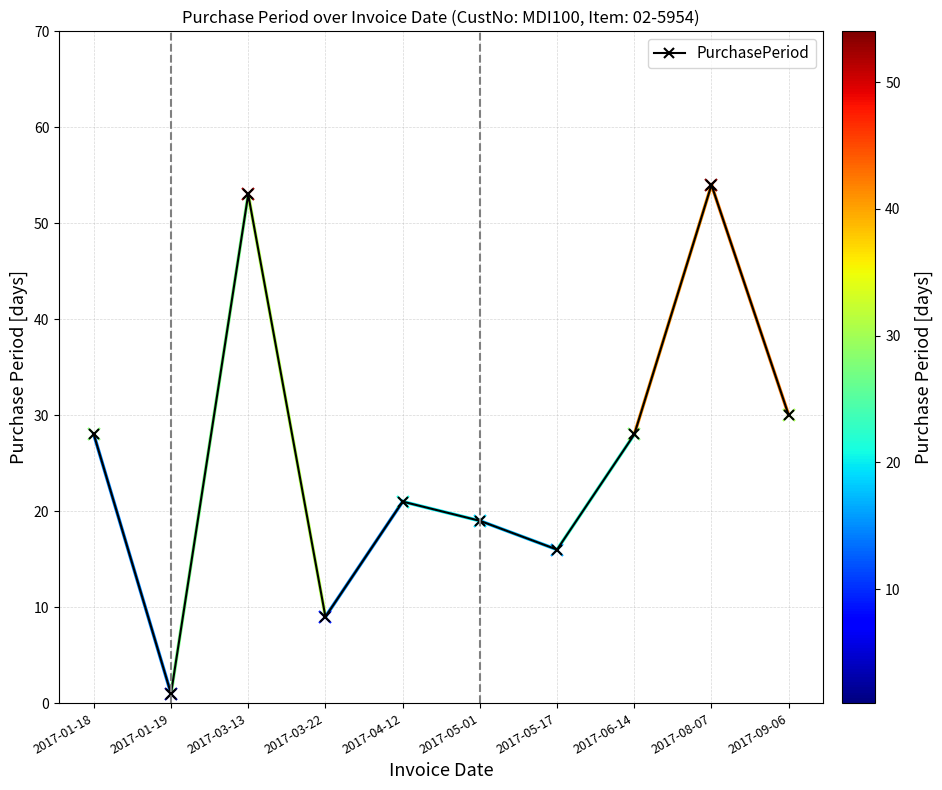

What is the sum of the values at 2017-03-13 and 2017-08-07?

107